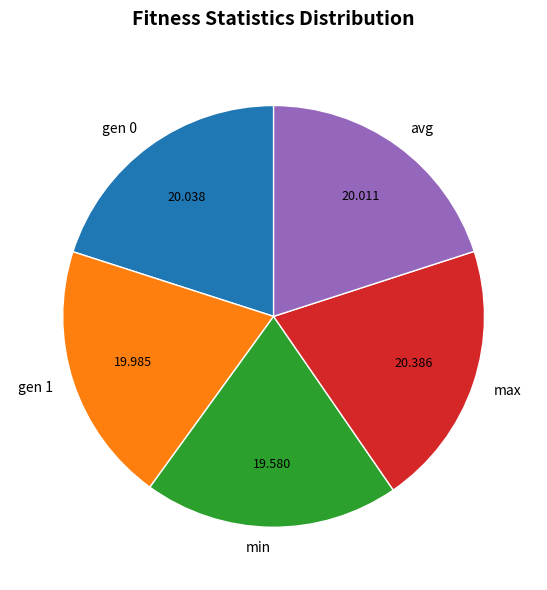

Is the sum of gen 1 and max greater than half?

No